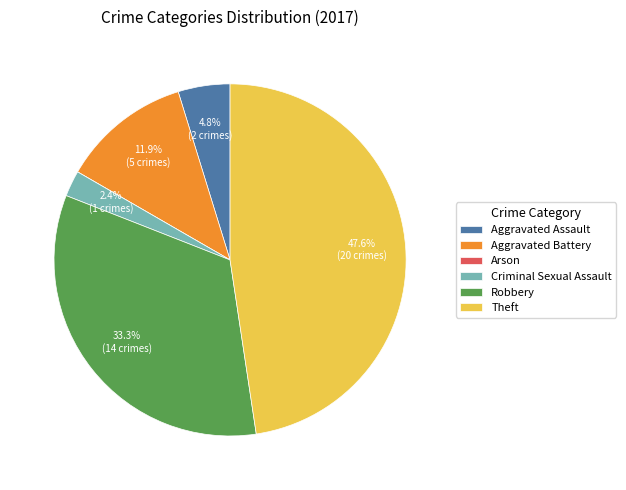

To the nearest percent, what percentage of the pie is Robbery?

33%